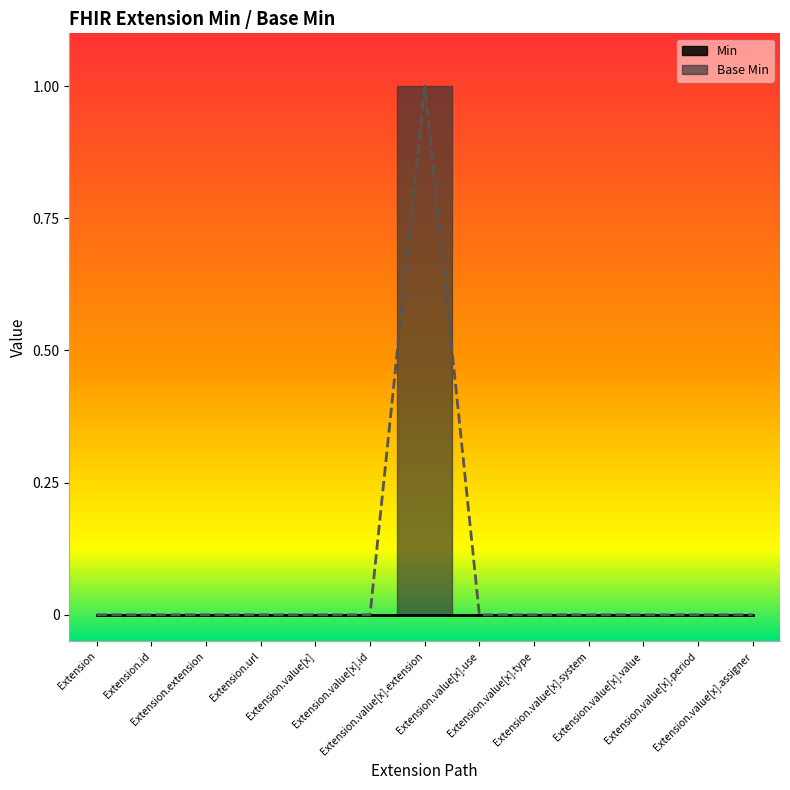

Rank the categories by value from lowest to highest.

Extension, Extension.id, Extension.extension, Extension.url, Extension.value[x], Extension.value[x].id, Extension.value[x].use, Extension.value[x].type, Extension.value[x].system, Extension.value[x].value, Extension.value[x].period, Extension.value[x].assigner, Extension.value[x].extension